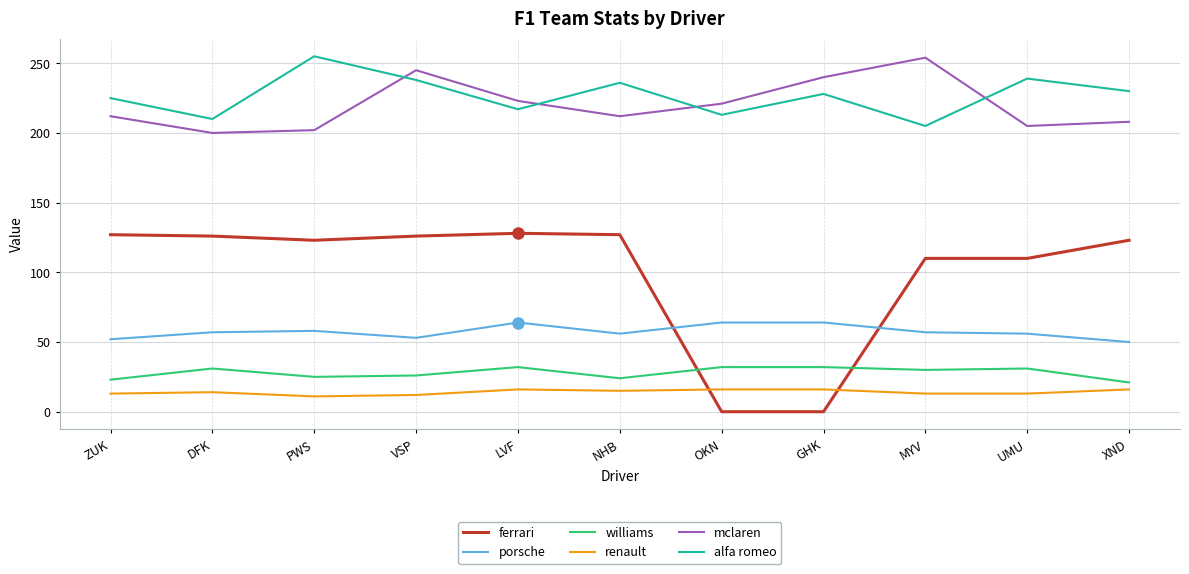

What position from the right is VSP?

8